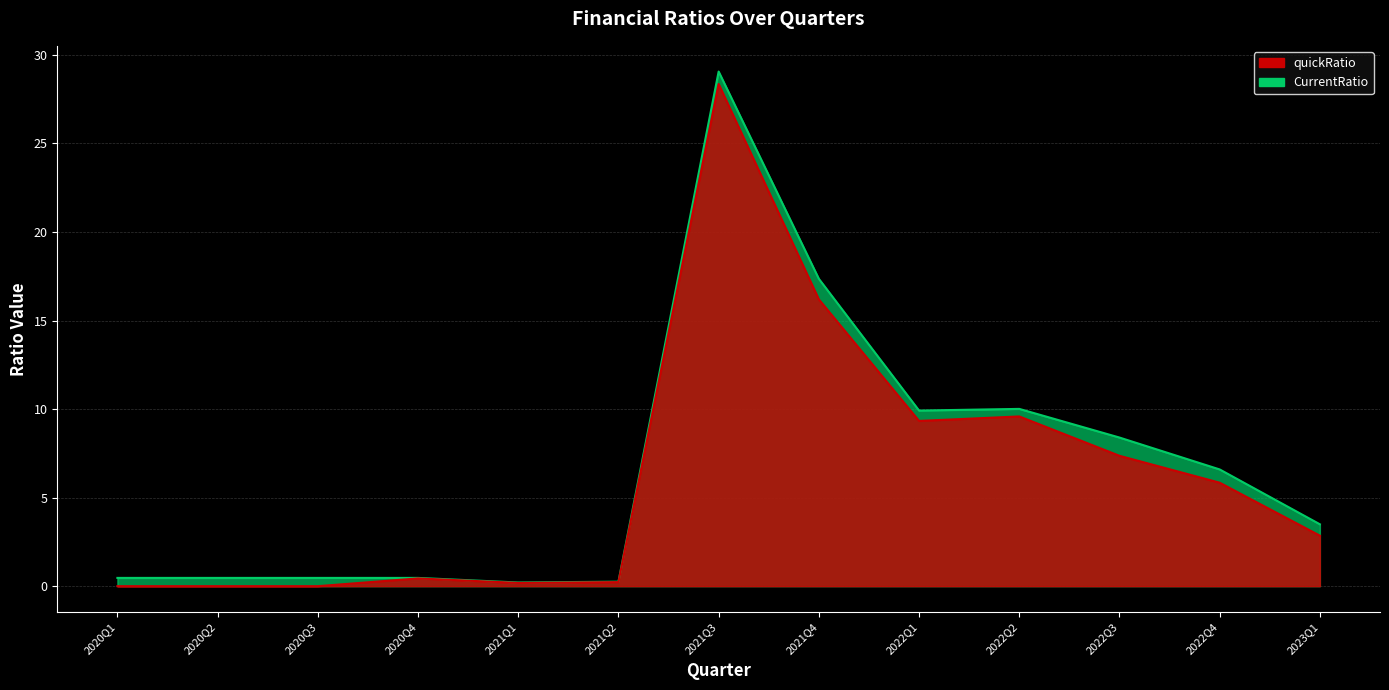

True or false: quickRatio and CurrentRatio cross at least once.

False